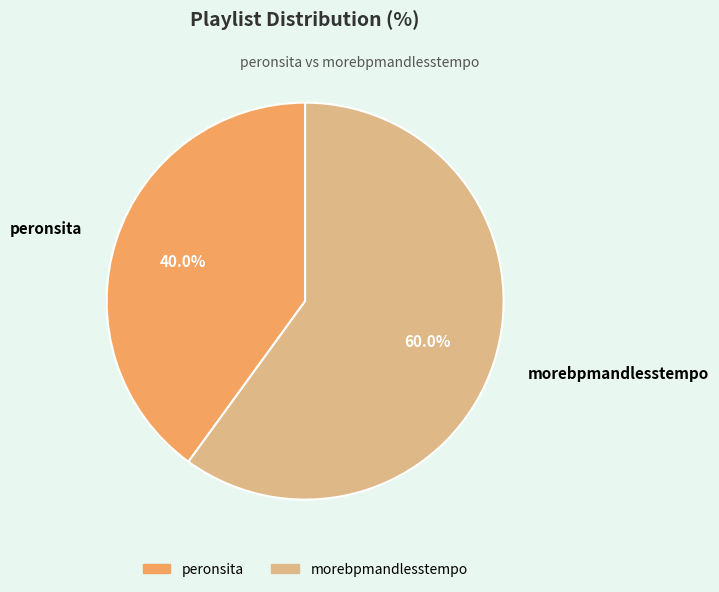

The morebpmandlesstempo slice represents 60% of the pie. True or false?

True